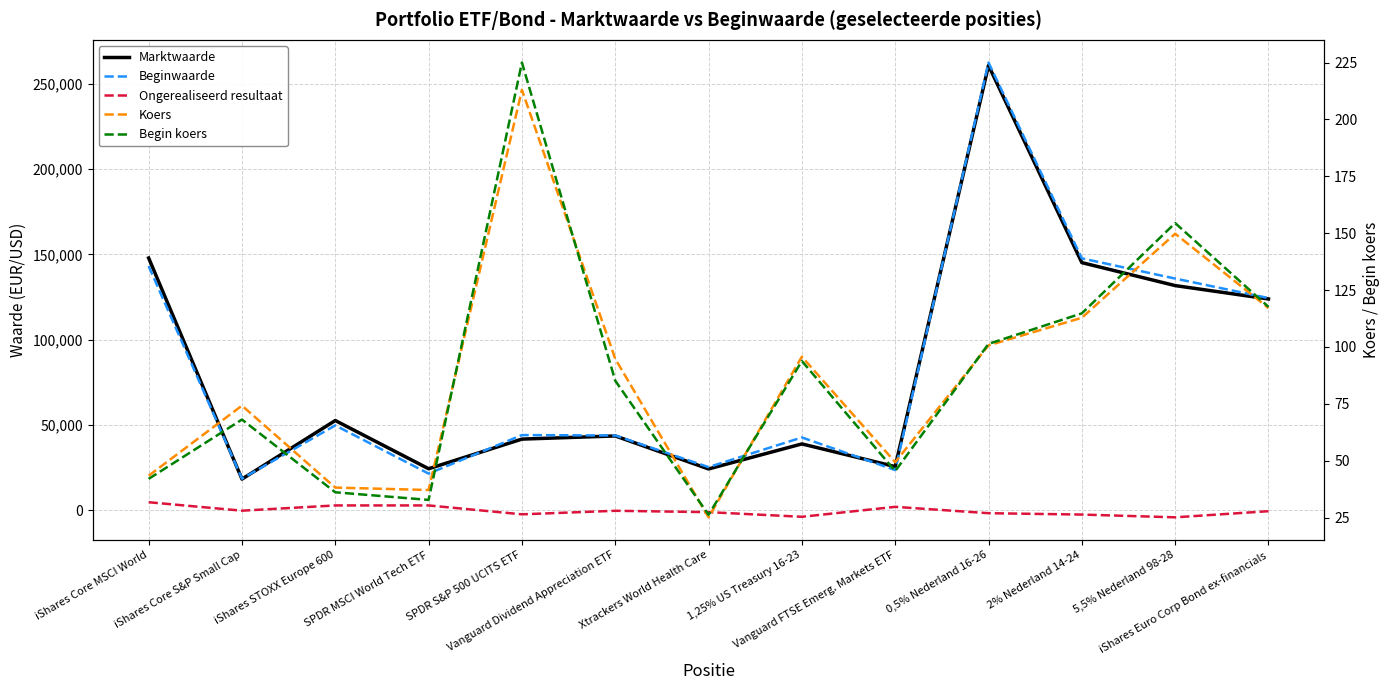

True or false: Begin koers and Marktwaarde cross at least once.

False